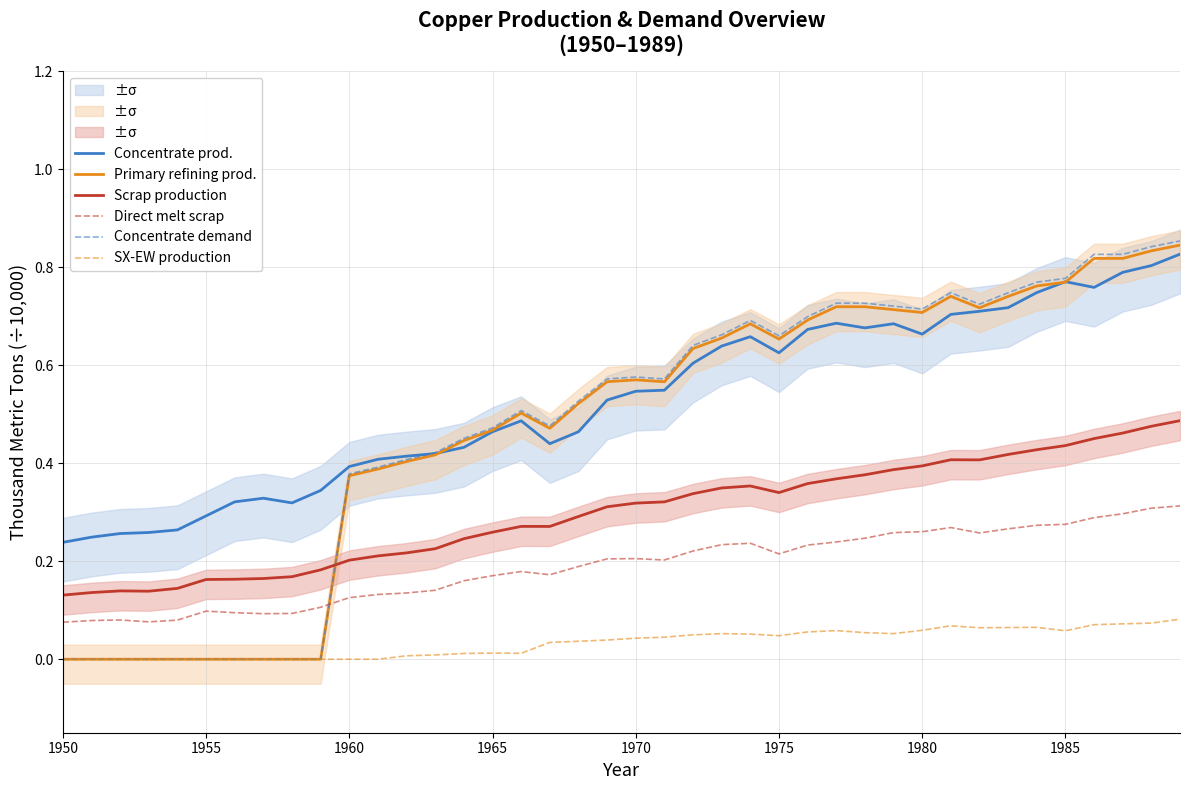

How many interior local valleys does the Concentrate demand series have?

6